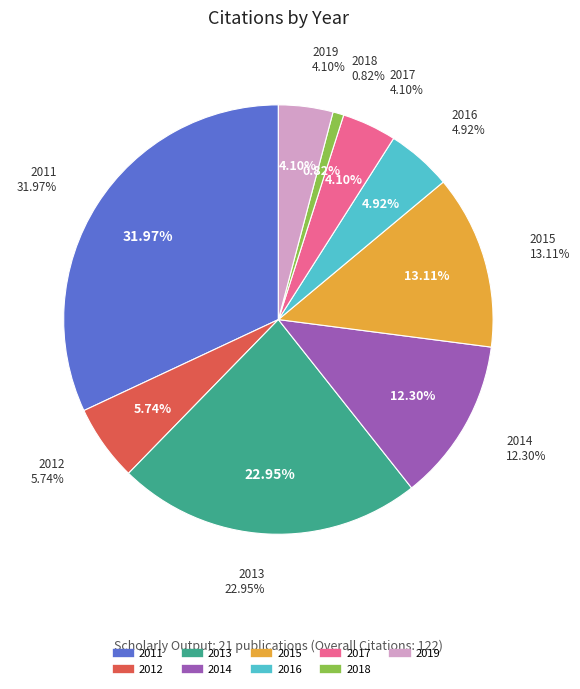

True or false: 2016 accounts for 5% of the total.

True